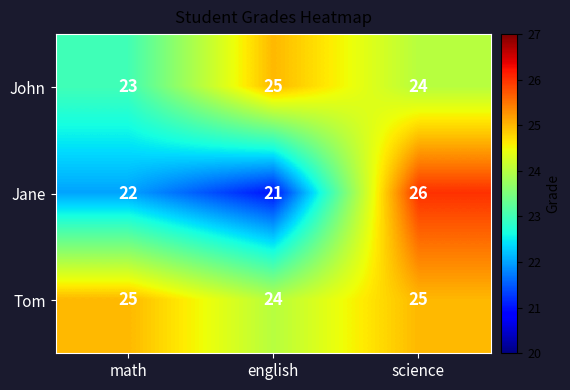

What is the total value across all series at science?

75